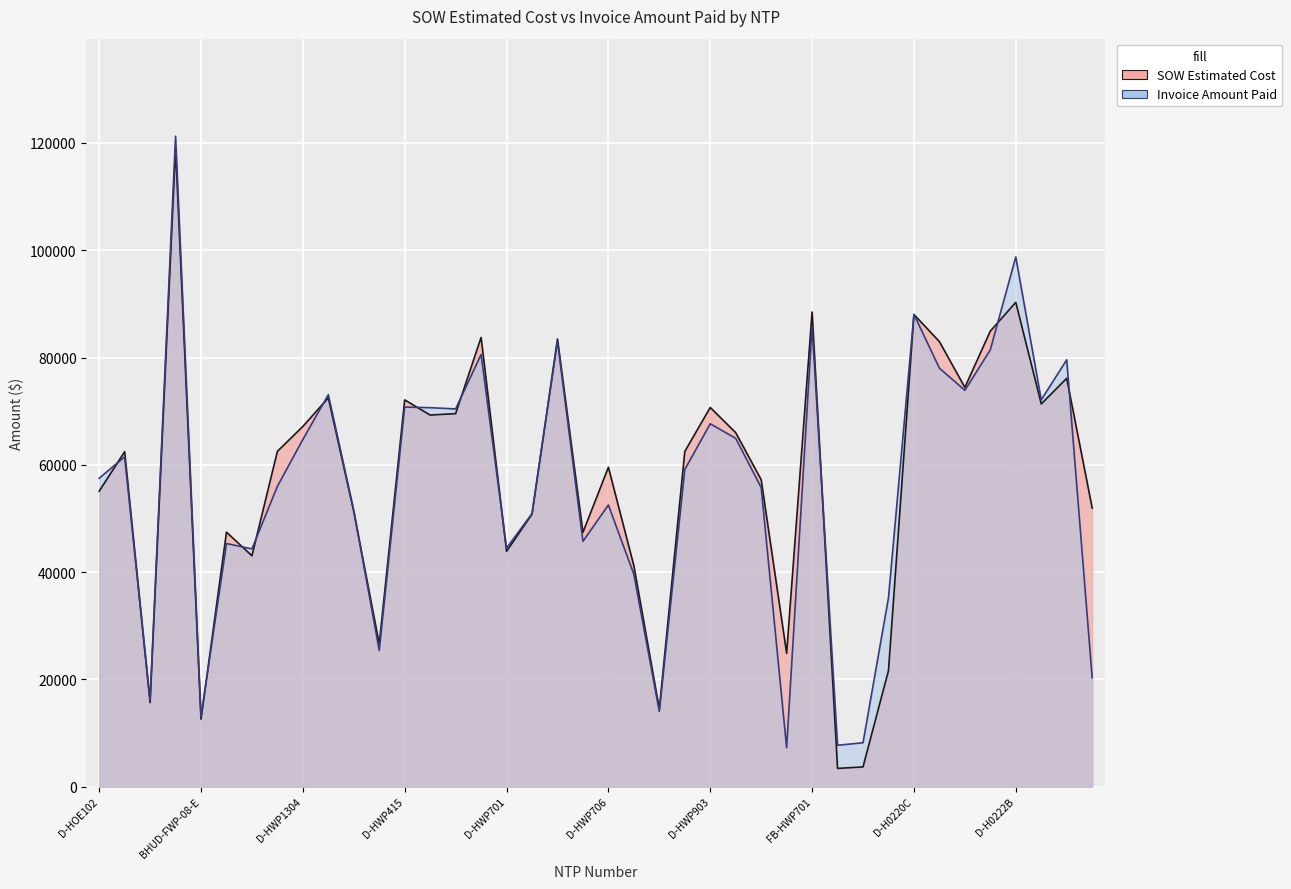

How many times do Invoice Amount Paid and SOW Estimated Cost cross each other?

15